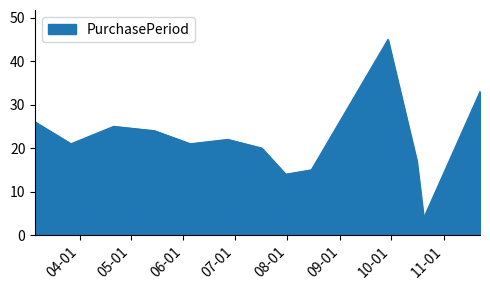

What is the smallest value displayed?

4